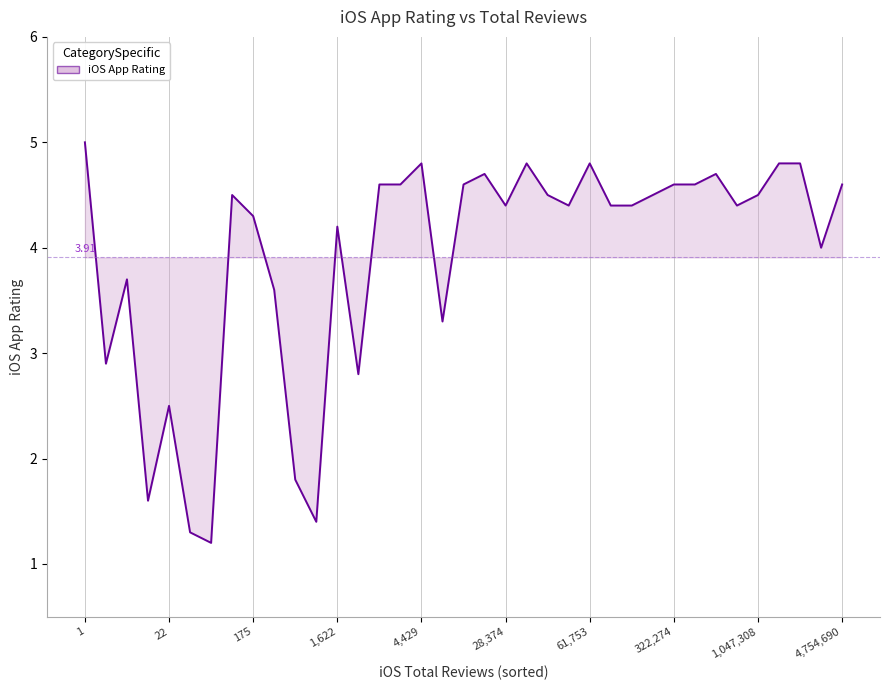

How many lines are shown in the chart?

1